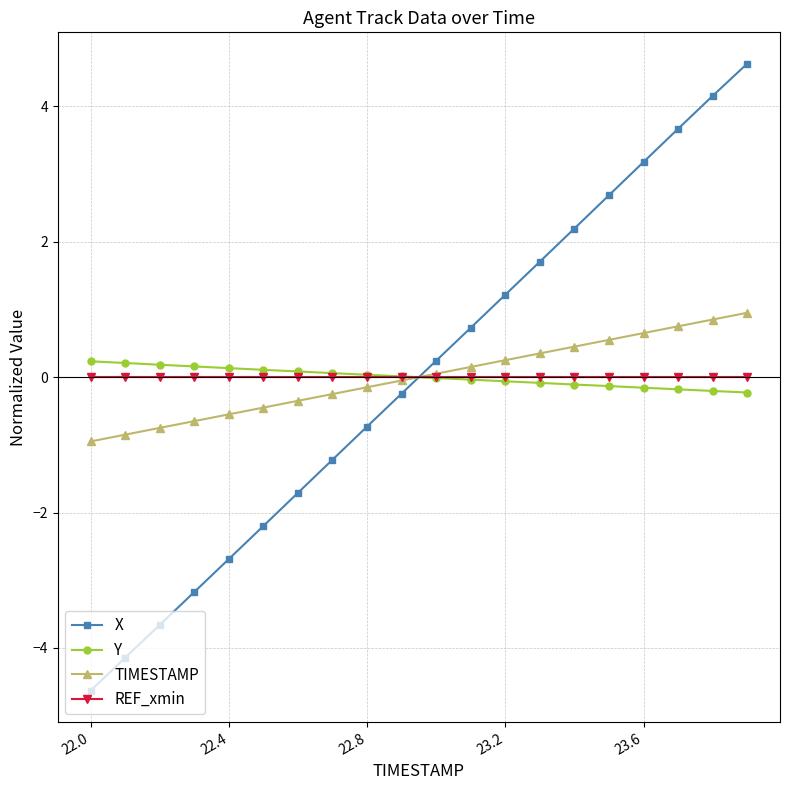

What is the minimum value for Y?

-0.2